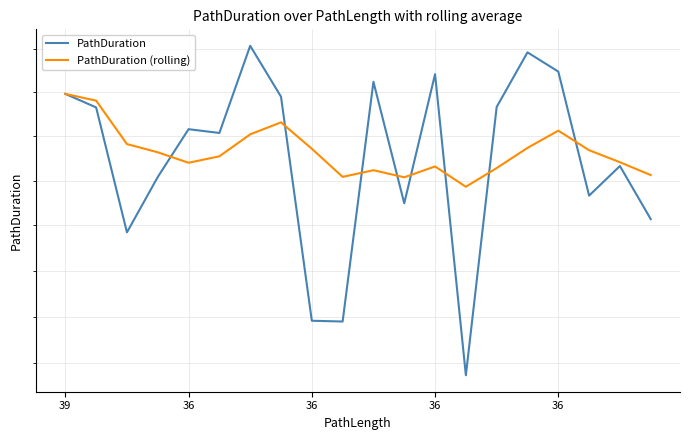

Which series has the largest range (max minus min)?

PathDuration